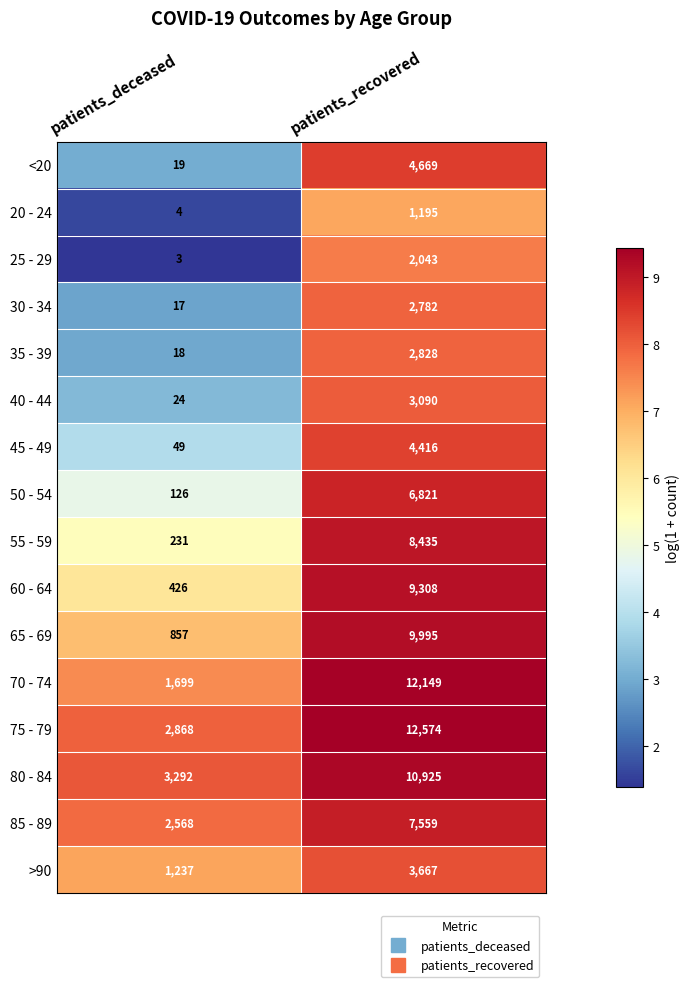

What is the approximate value of 55 - 59 at patients_deceased, to the nearest 100?

200